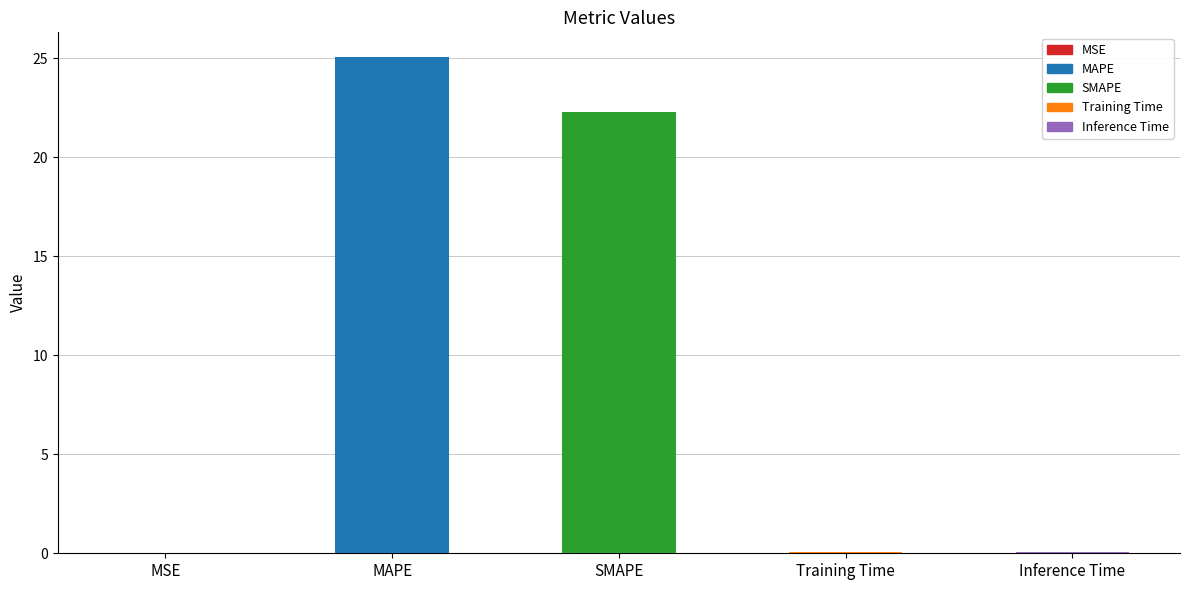

Between MAPE and Inference Time, which is larger?

MAPE